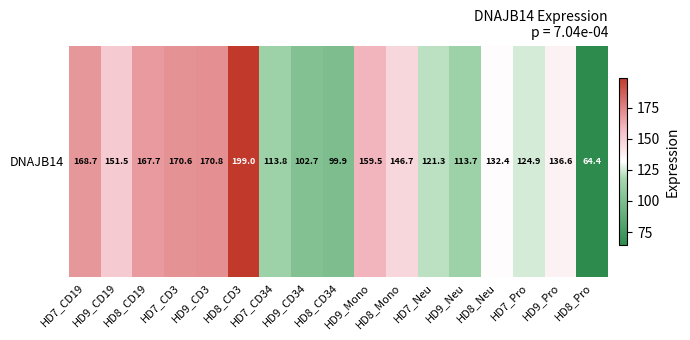

What is the smallest value displayed?

64.4